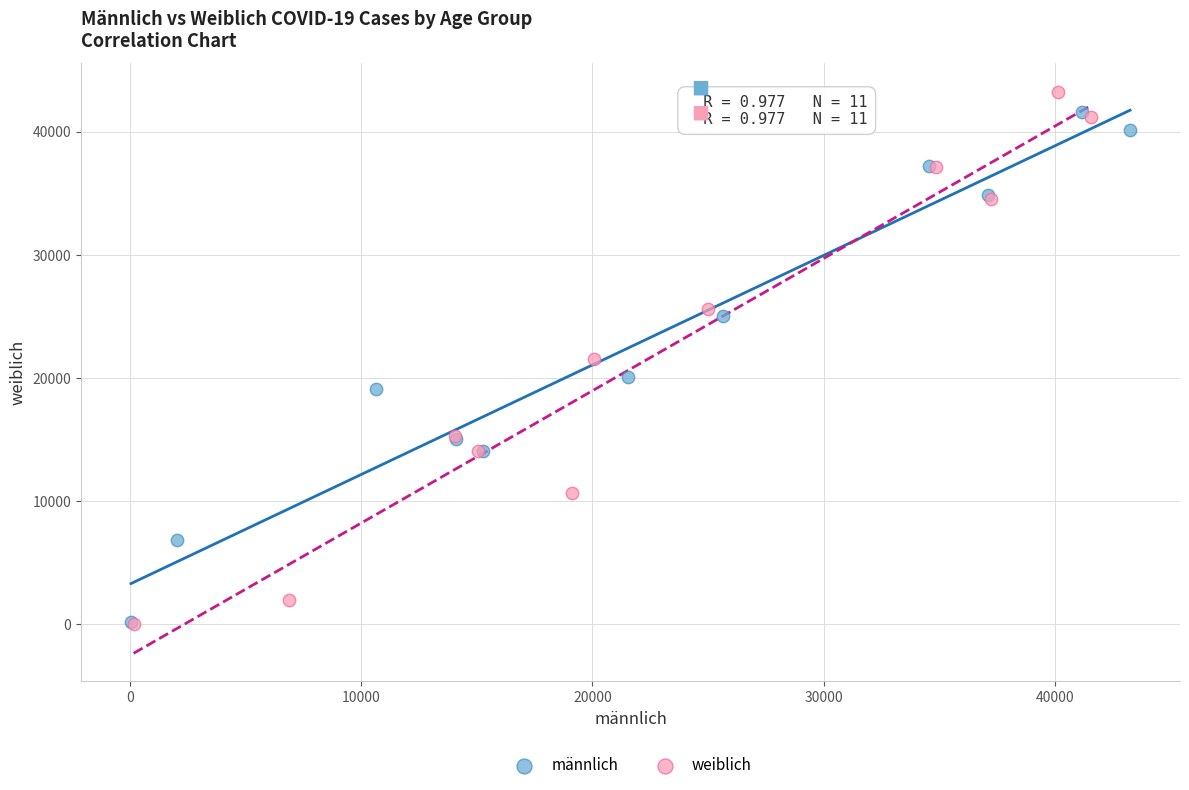

What are all the series names shown in the legend?

männlich, weiblich